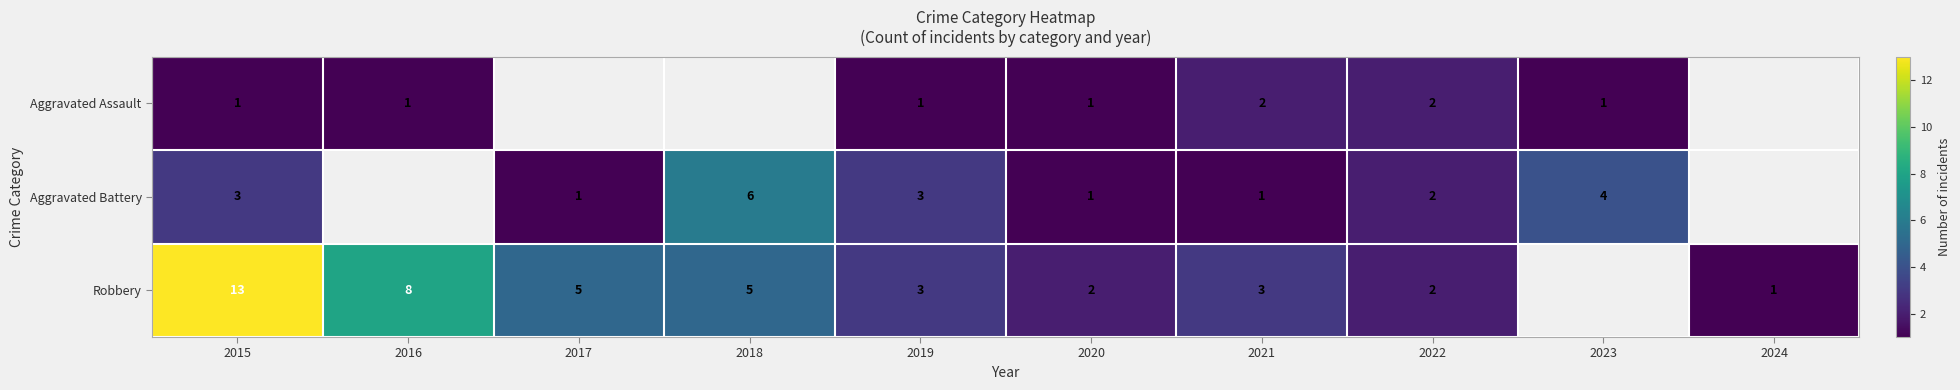

What is the sum of the Aggravated Battery values at 2023 and 2019?

7